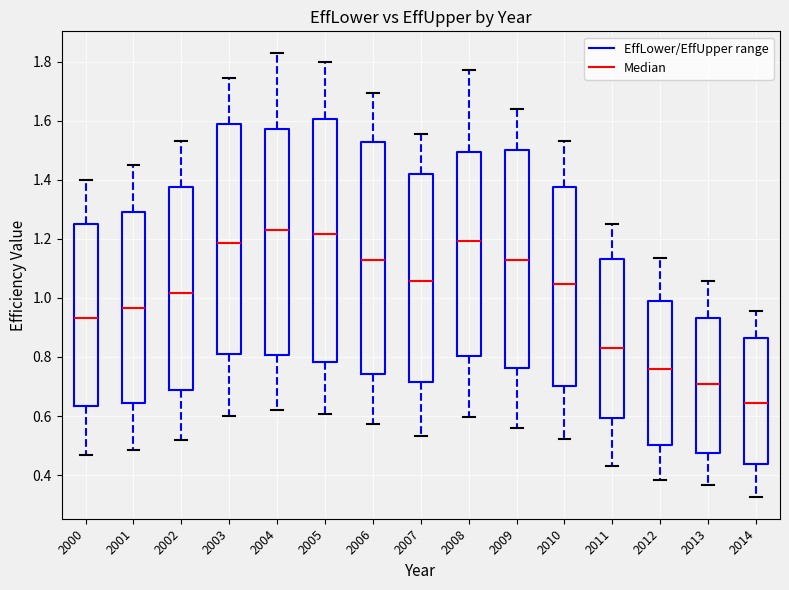

Which box has the lowest median line?

2014